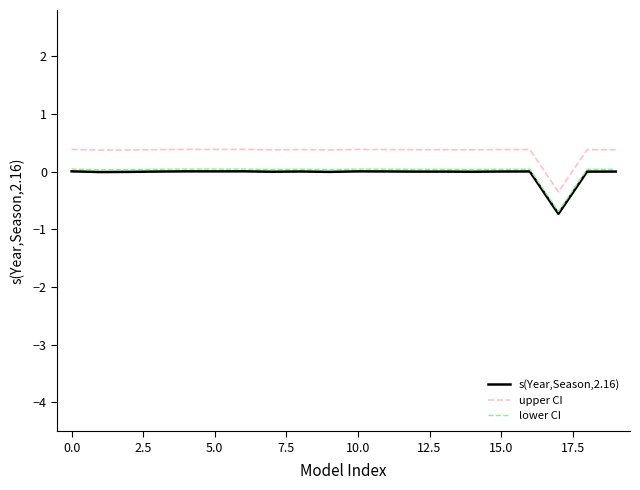

What is the minimum value shown in the chart?

-0.7